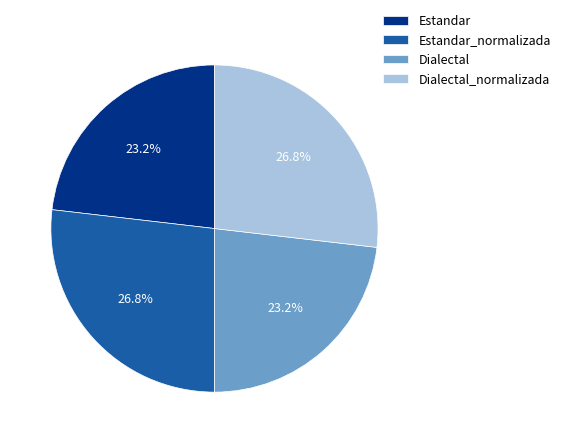

Which has a higher value, Dialectal_normalizada or Dialectal?

Dialectal_normalizada